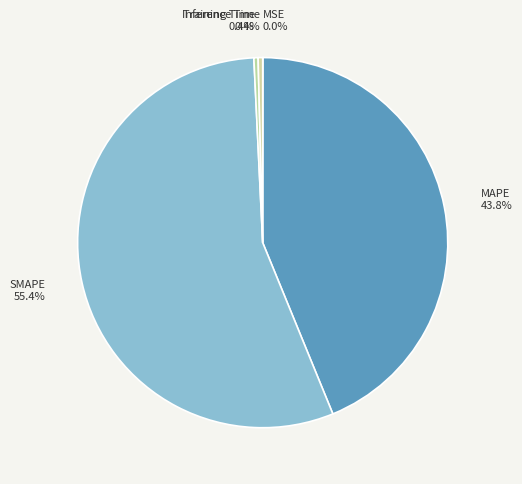

To the nearest percent, what is the combined percentage of SMAPE and Inference Time?

56%